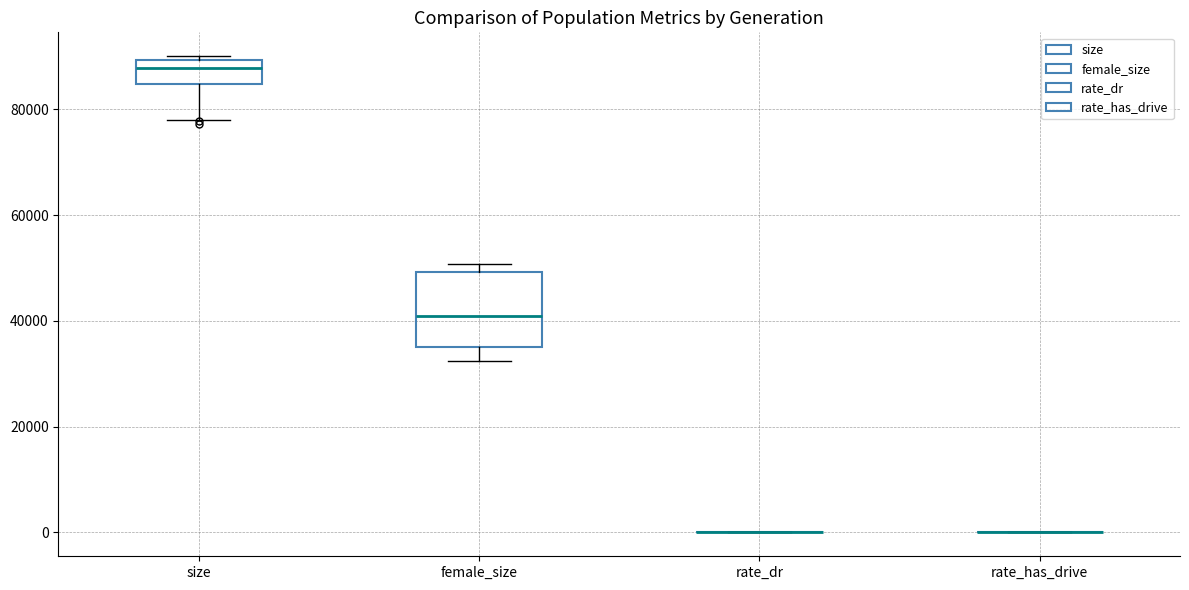

Reading left to right, read every box against the y-axis: the position of its median line, the range the box covers, and the ends of its whiskers. The values are not printed on the chart, so give them approximately, as read against the axis.

size: median 88000, box 84000 to 90000, whiskers 78000 to 90000 (just above the box's upper edge)
female_size: median 40000, box 36000 to 50000, whiskers 32000 to 50000 (just above the box's upper edge)
rate_dr: box collapsed to a line at 0, whiskers 0 to 0
rate_has_drive: box collapsed to a line at 0, whiskers 0 to 0